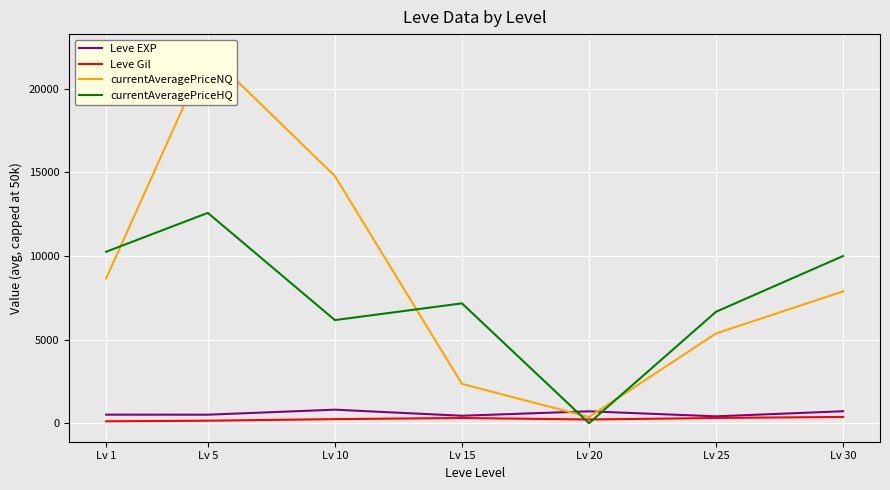

The value of currentAveragePriceNQ at Lv 25 is 5368.3. True or false?

True